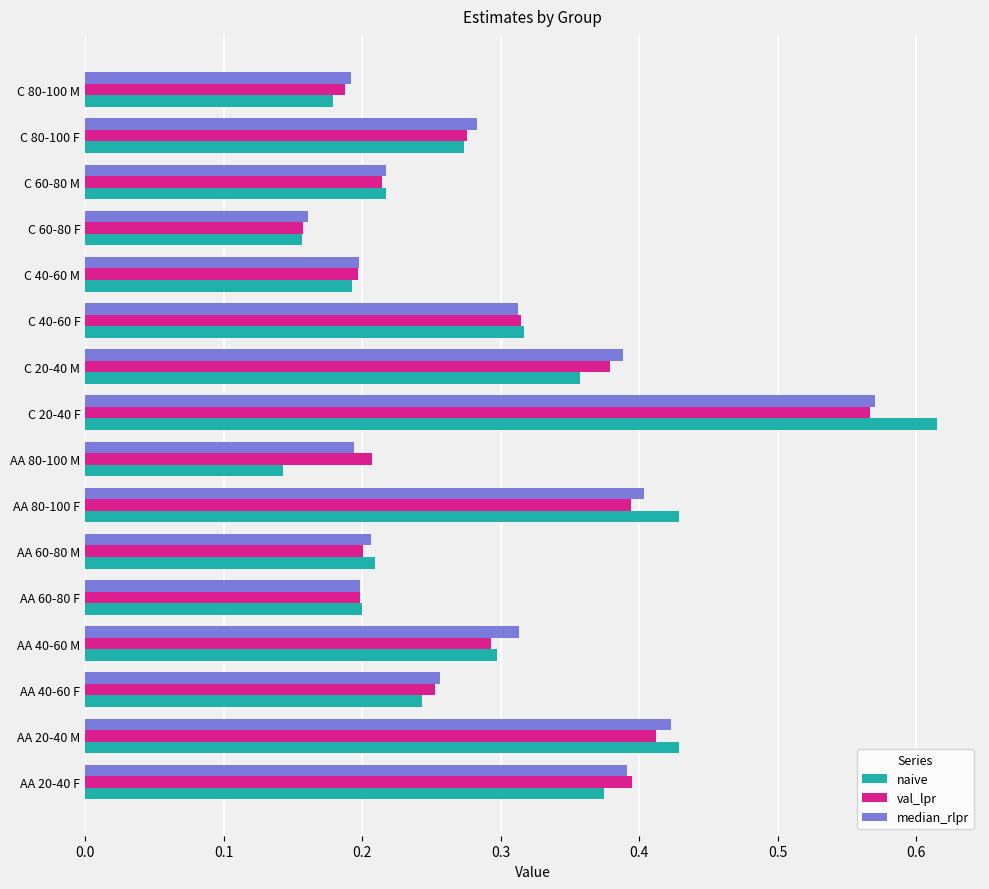

At which label does naive reach its minimum?

AA 80-100 M